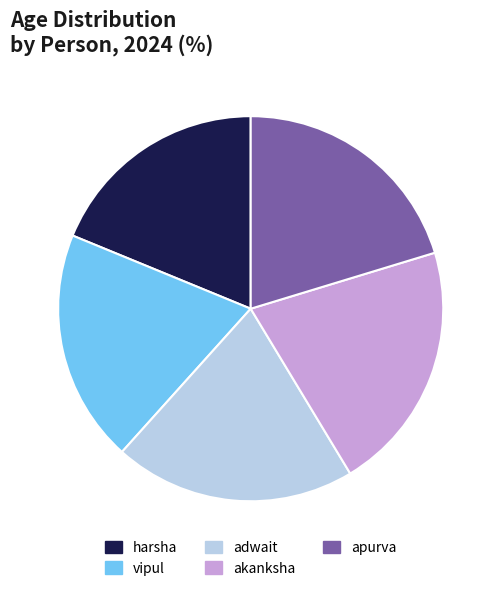

How many slices are in this pie chart?

5